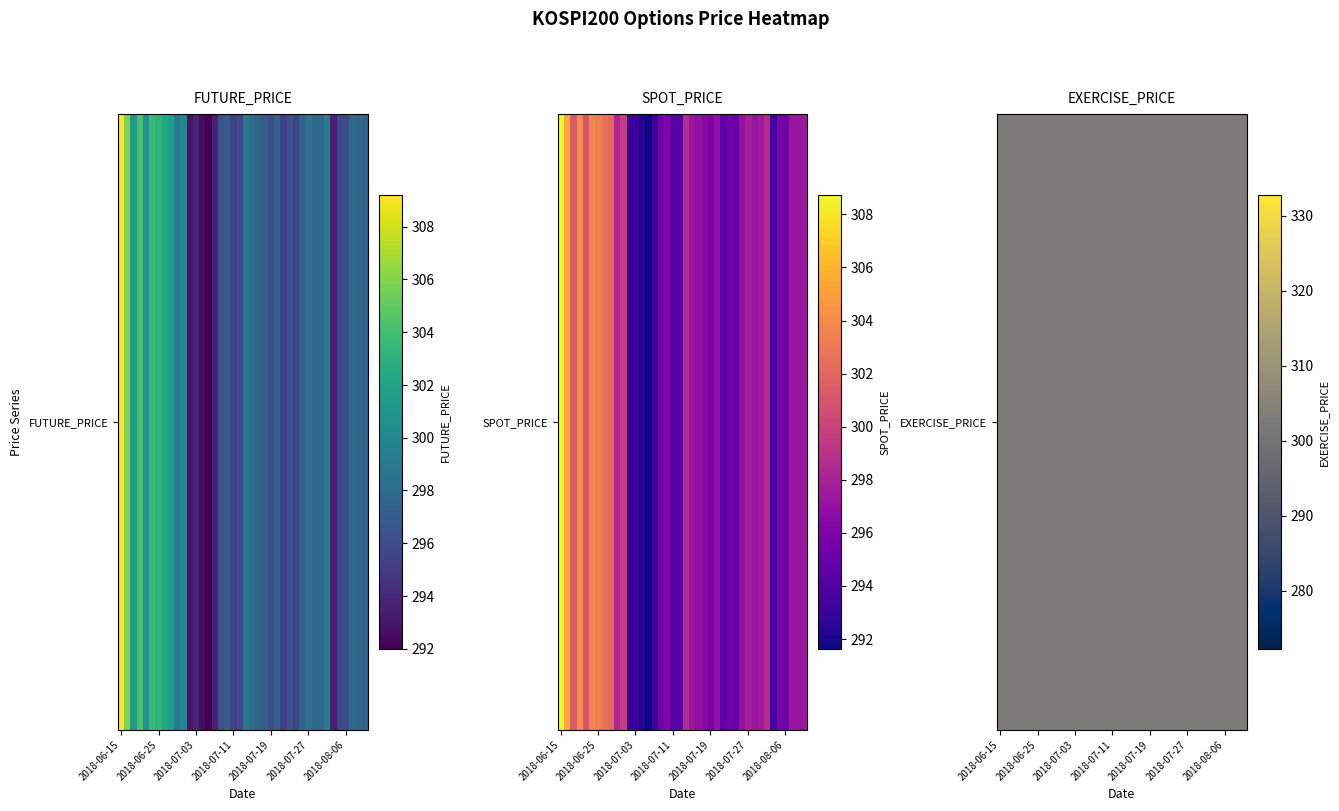

Is it true that FUTURE_PRICE equals 176.3 at 2018-06-18?

False